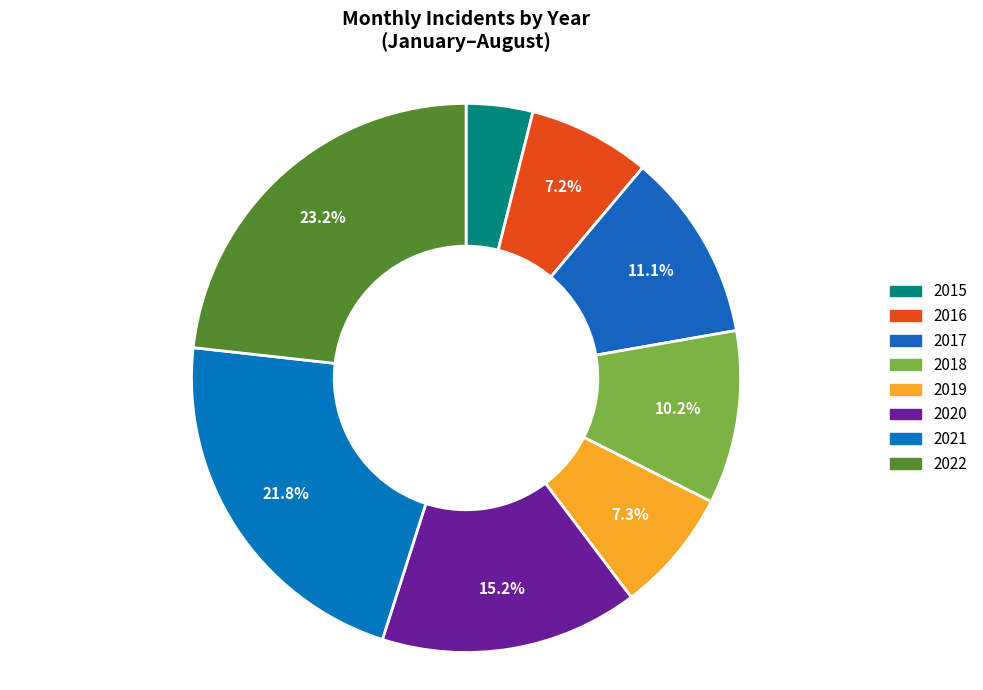

Does 2019 represent more than half of the total?

No